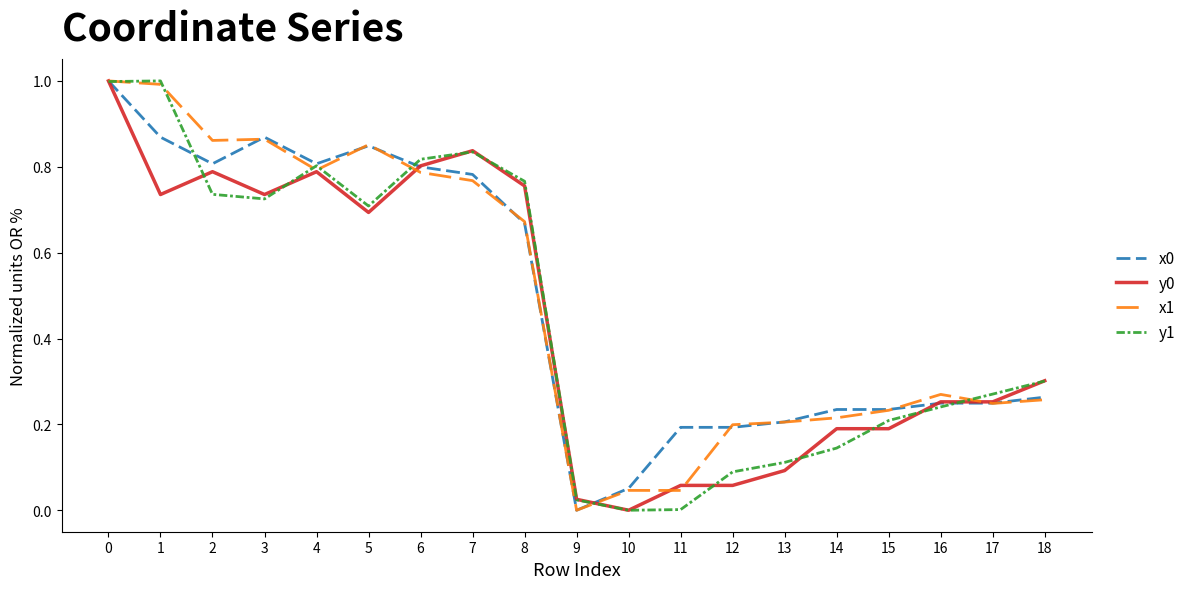

What is the greatest value displayed?

1.0